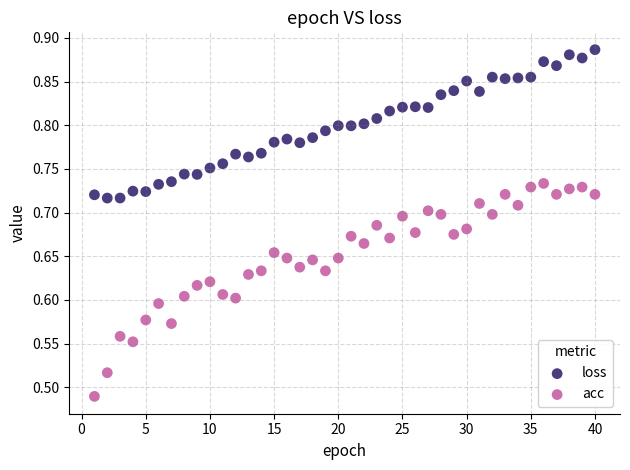

Which series contains the lowest Y value?

acc